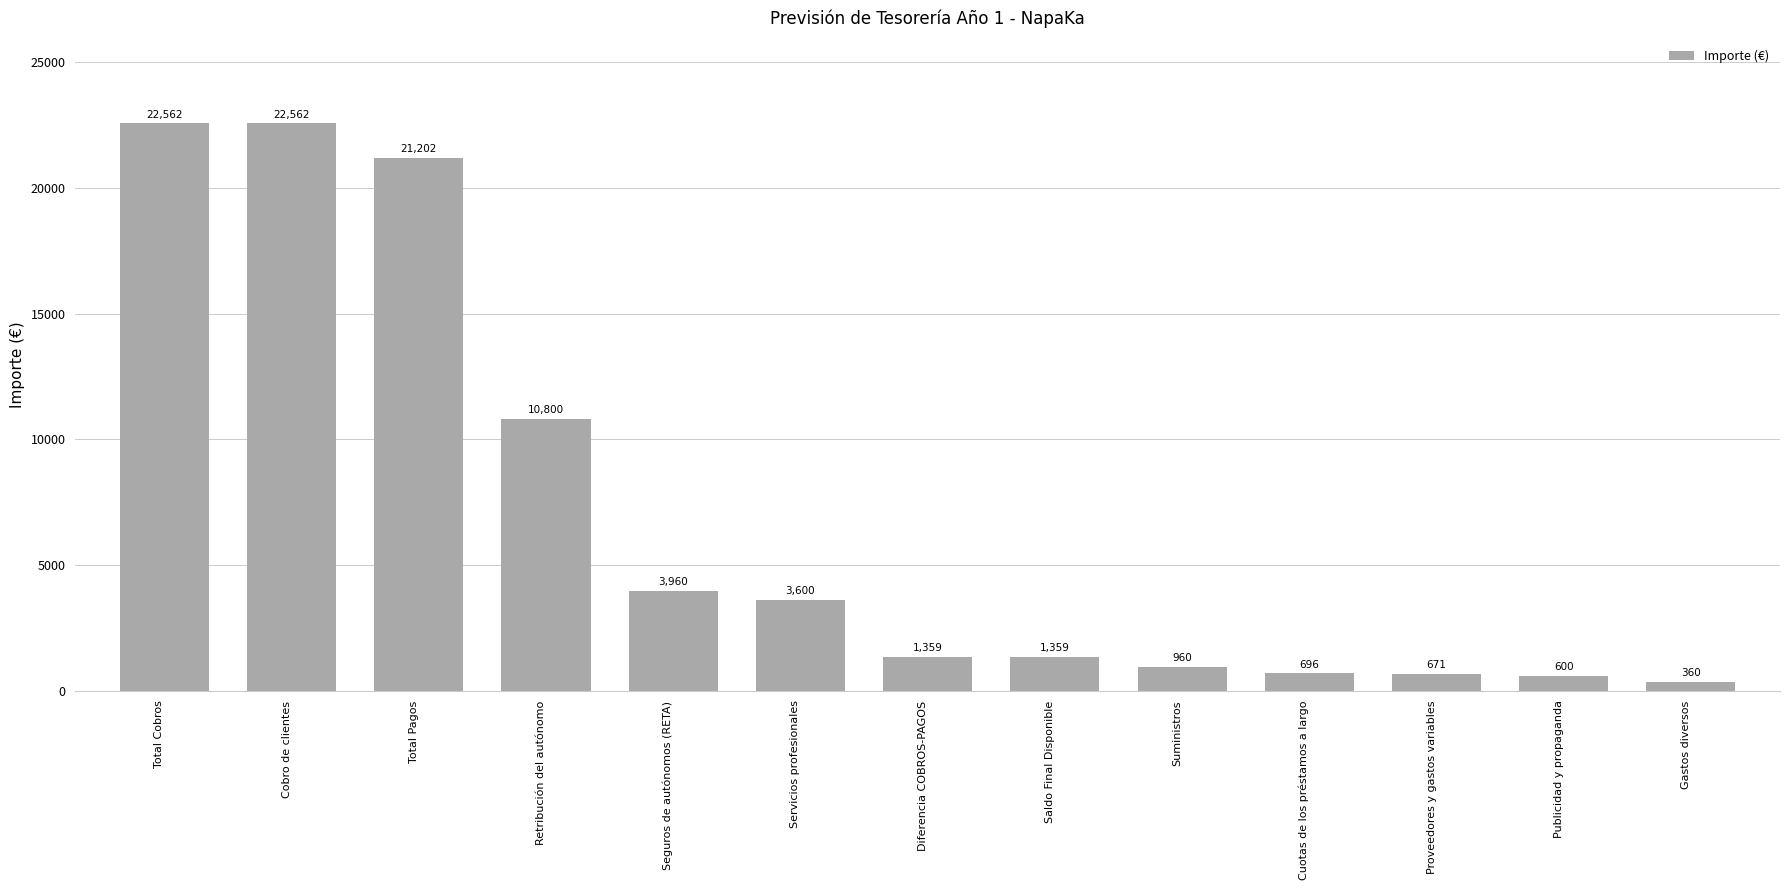

Where is the data nearest to the value 11460?

Retribución del autónomo